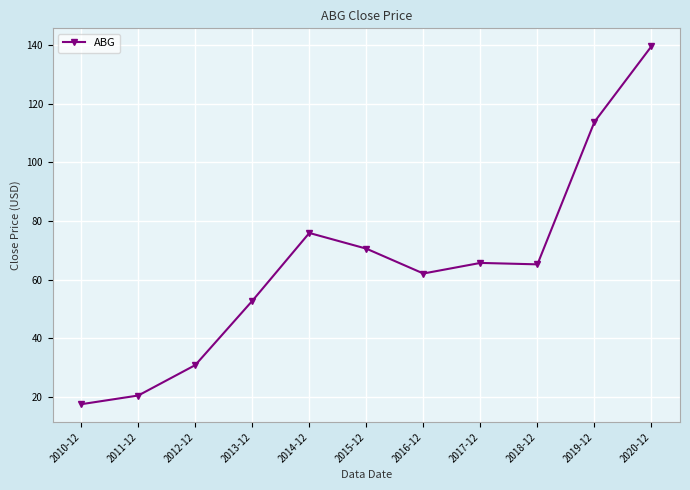

Which label corresponds to the smallest value in the chart?

2010-12